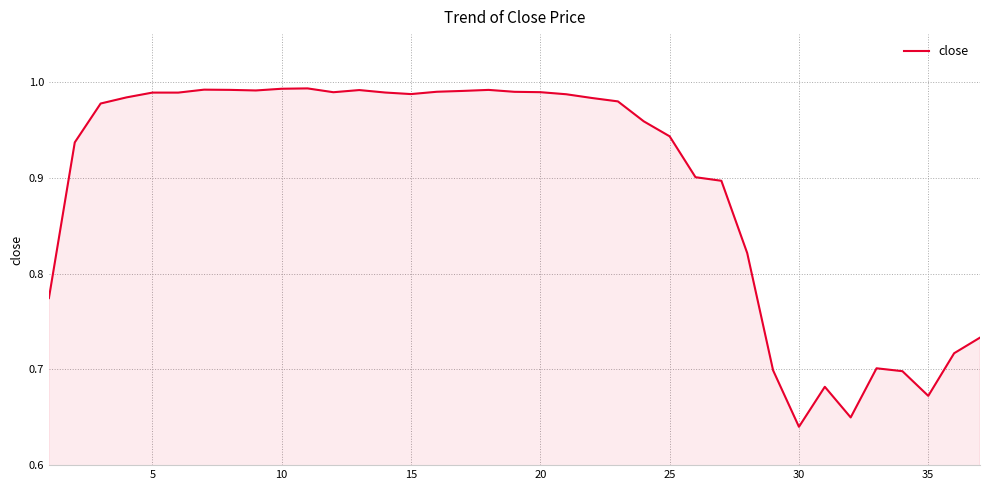

What is the difference between the maximum and minimum values?

0.4